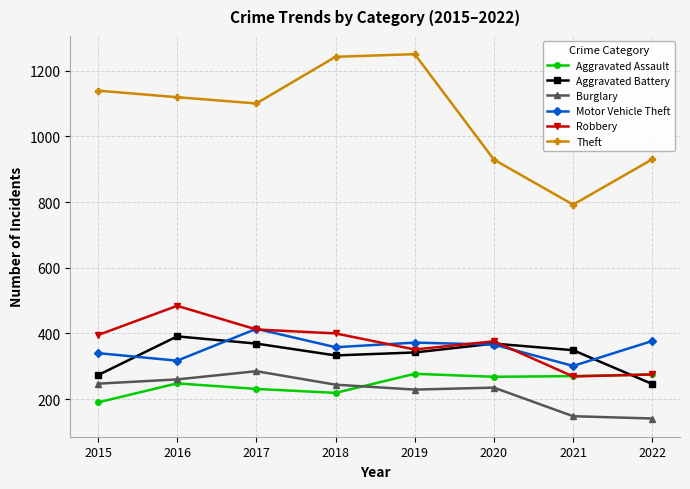

How many interior local peaks does the Robbery series have?

2